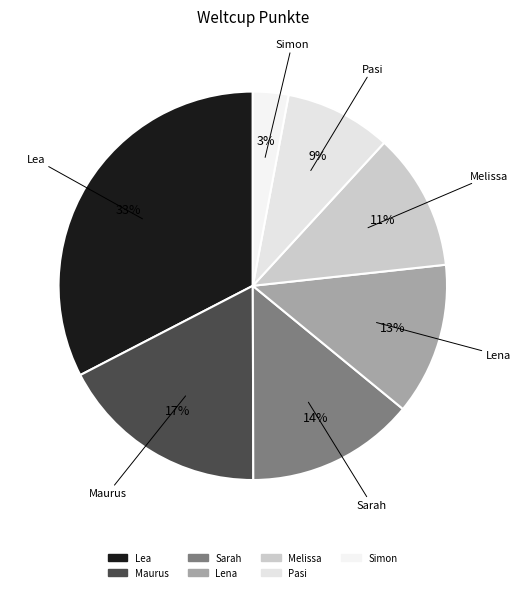

What percentage is the Pasi slice, to the nearest percent?

9%